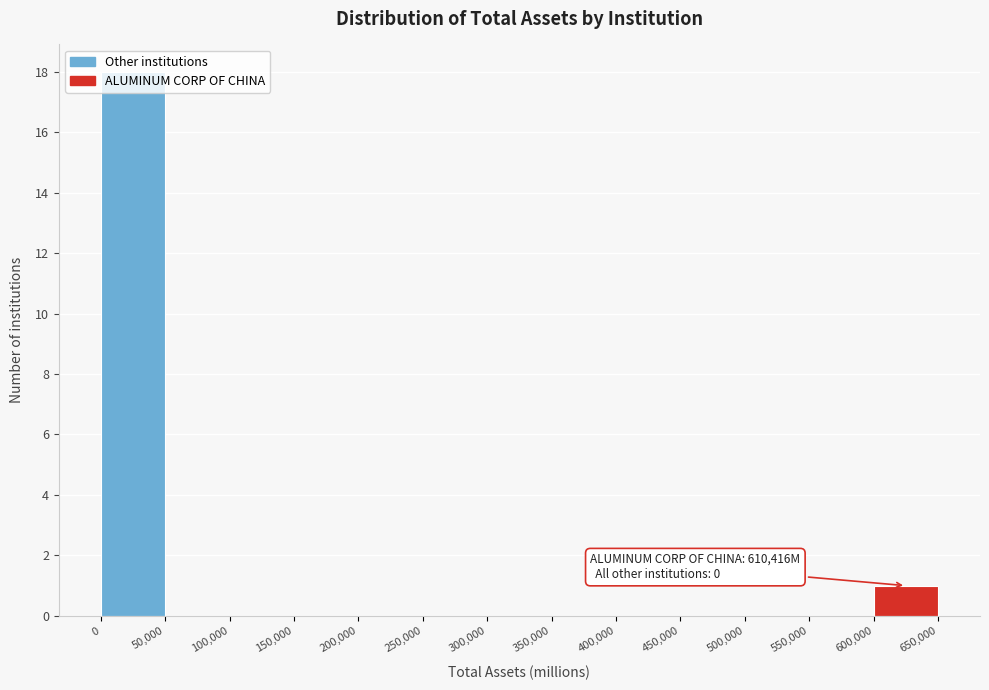

Which range on the x-axis has the tallest bar?

0 to 50,000